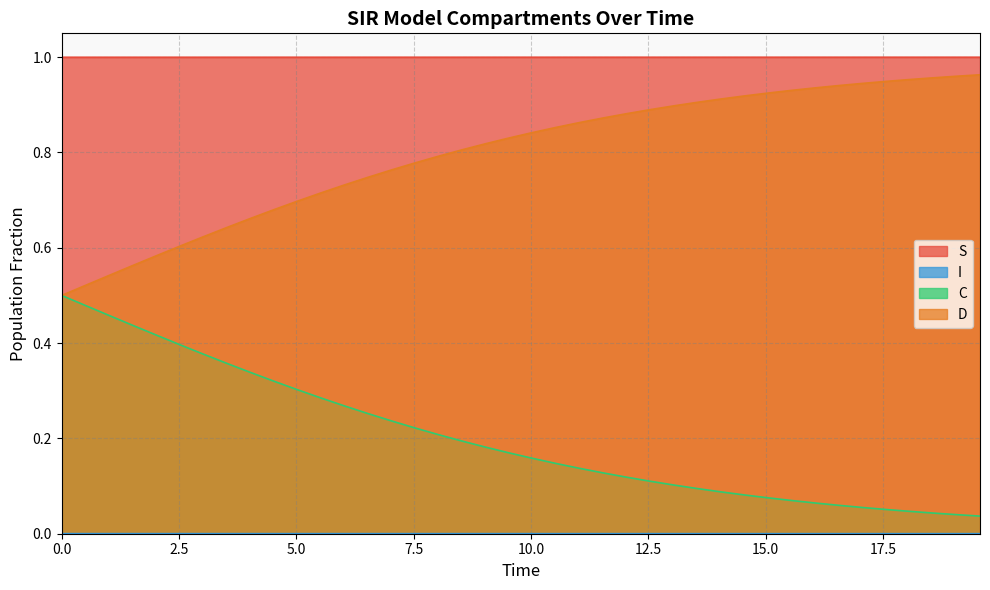

What is the value of the S point at the 14th from the left?

1.0